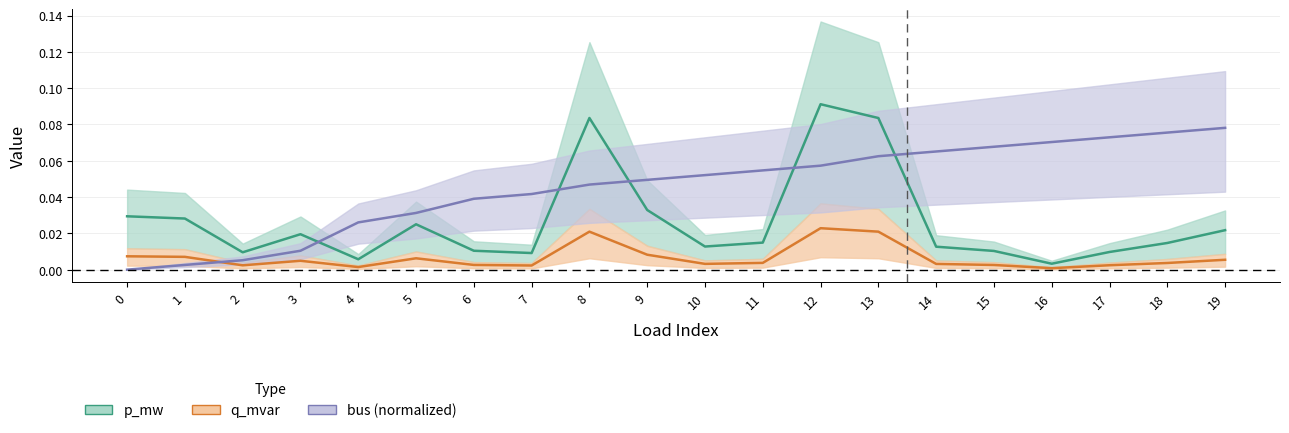

How many positive values does the bus series have?

19